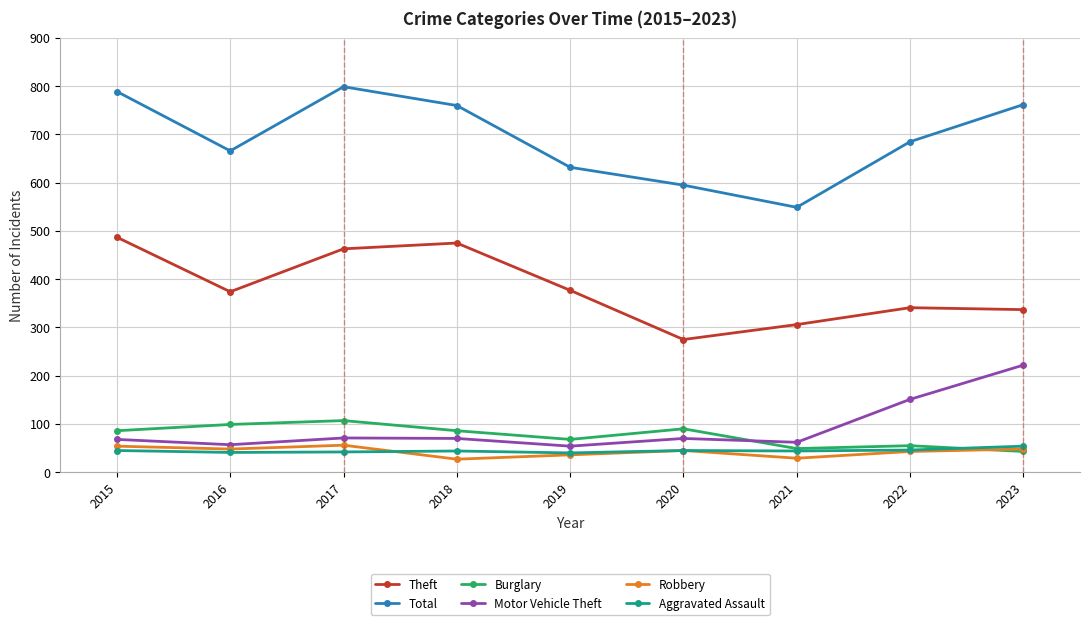

Which series has the largest total across all categories?

Total